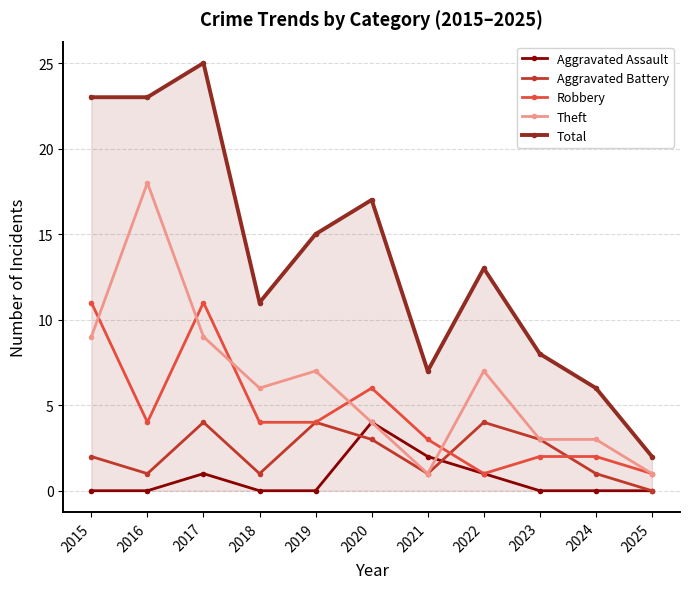

Where does the Total series first go above 13?

2015